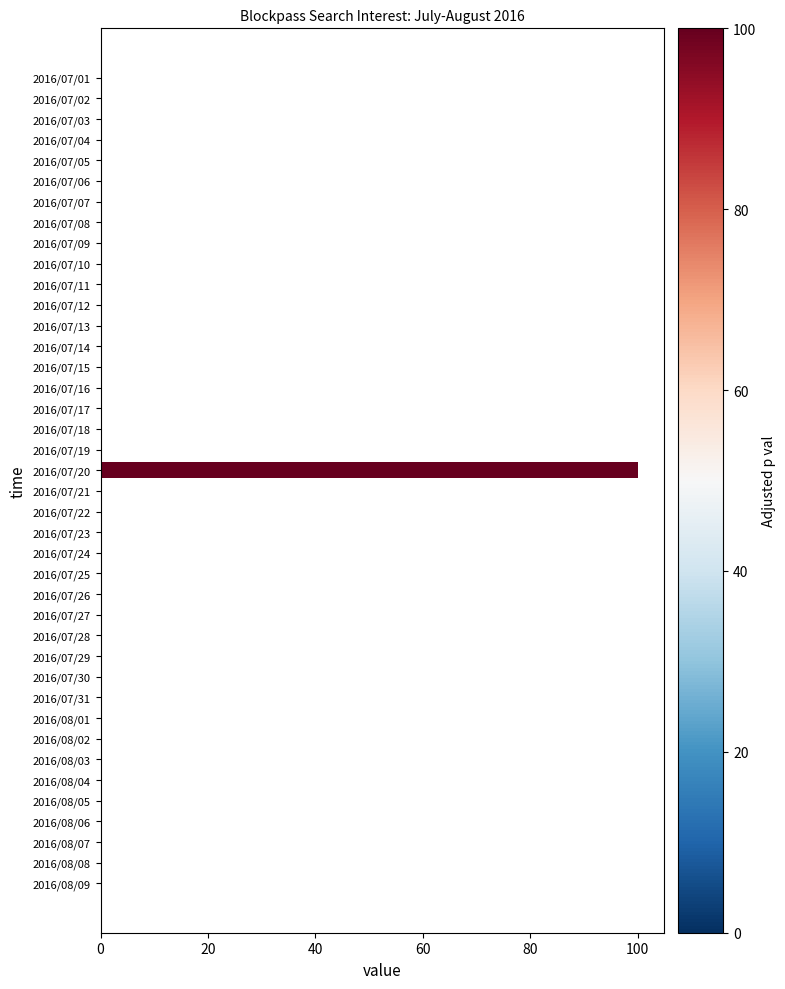

True or false: the data shows 0 at 2016/07/08.

True